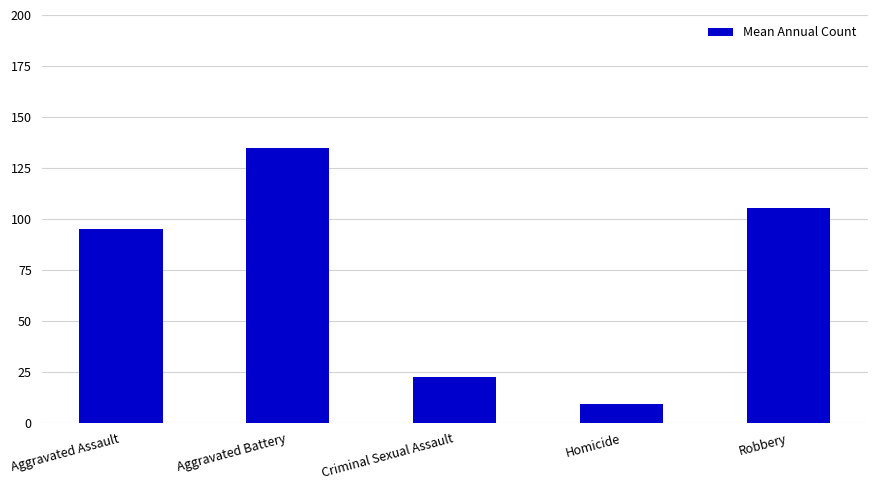

What is the average value?

73.2